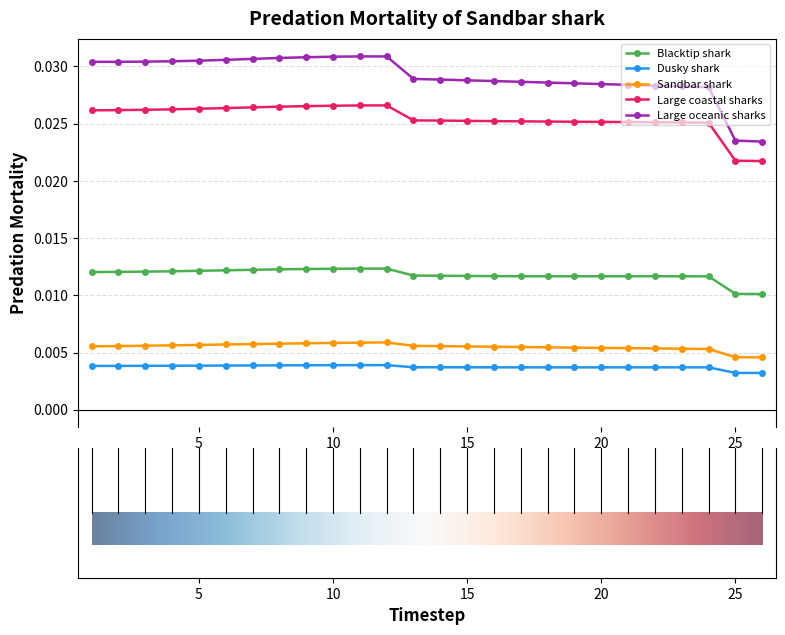

How many lines are shown in the chart?

5